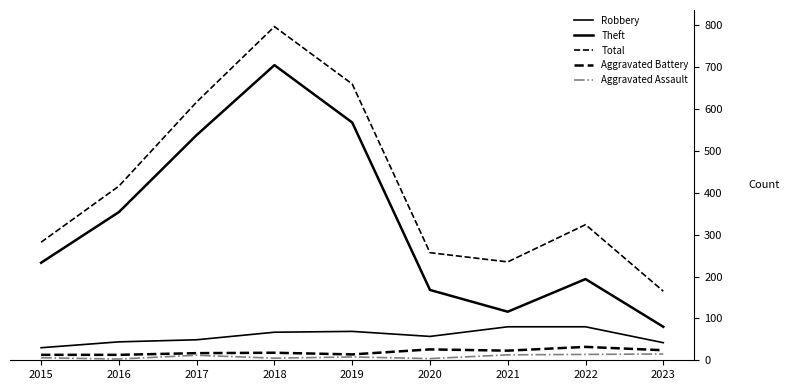

List the series in order of their peak value, lowest first.

Aggravated Assault, Aggravated Battery, Robbery, Theft, Total